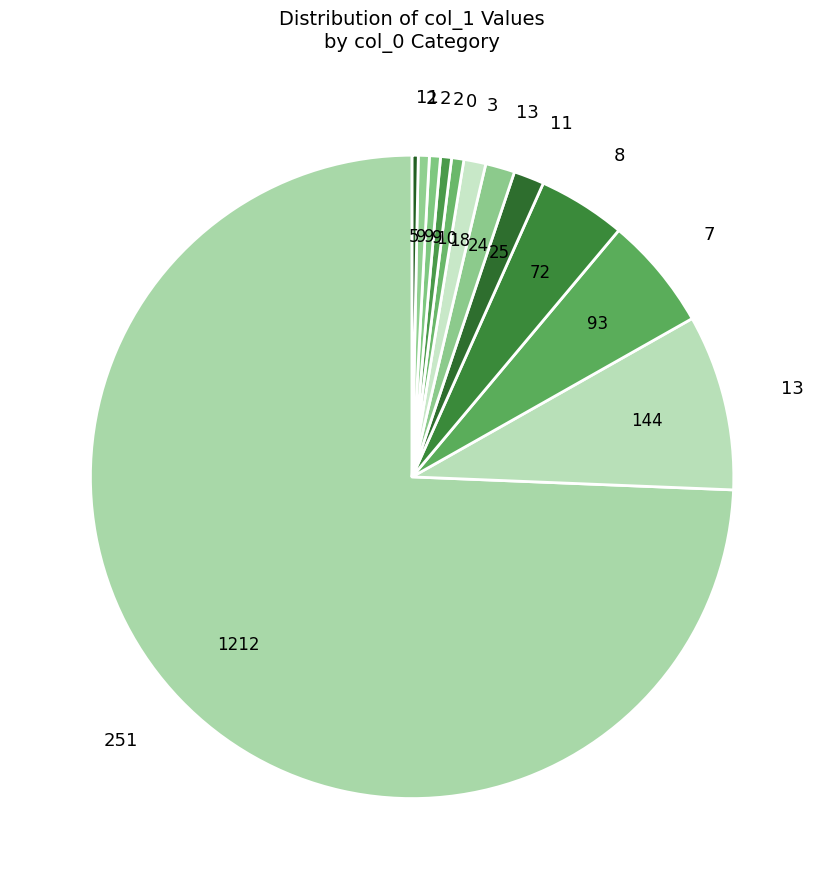

How many slices are in this pie chart?

12